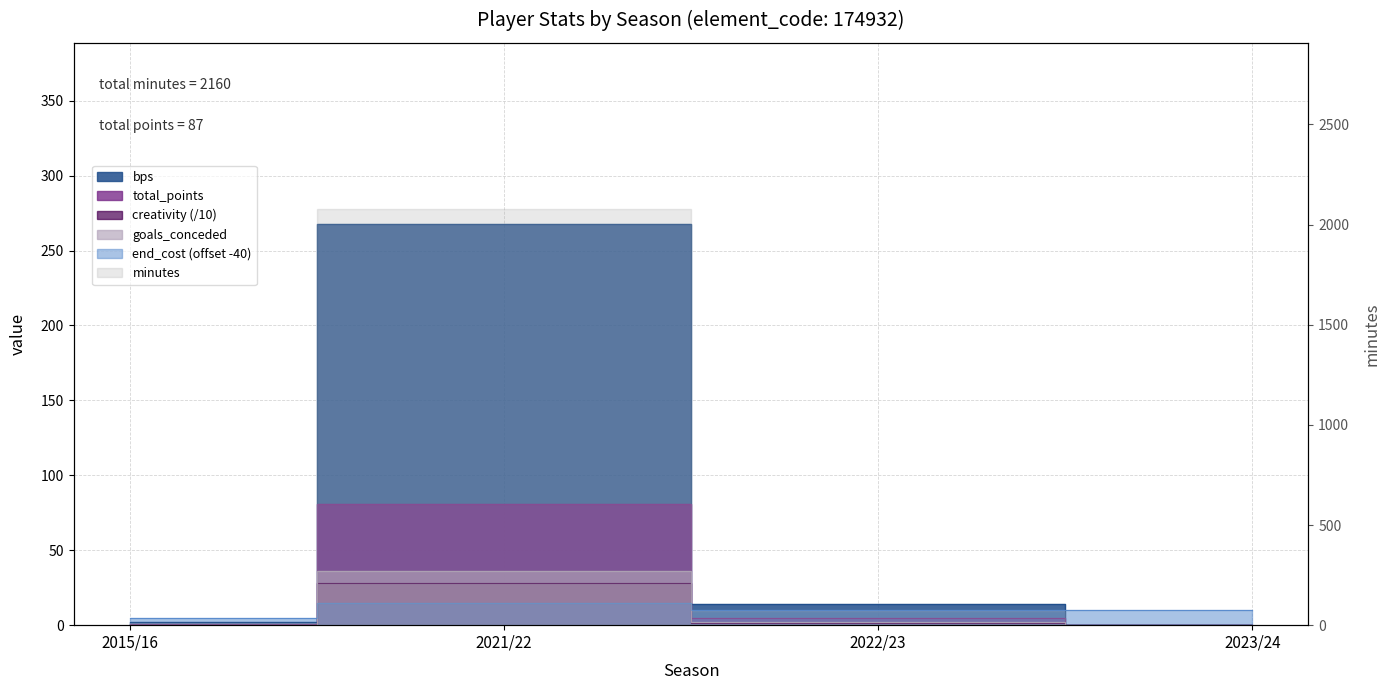

True or false: minutes has more than 1 interior local peaks.

False